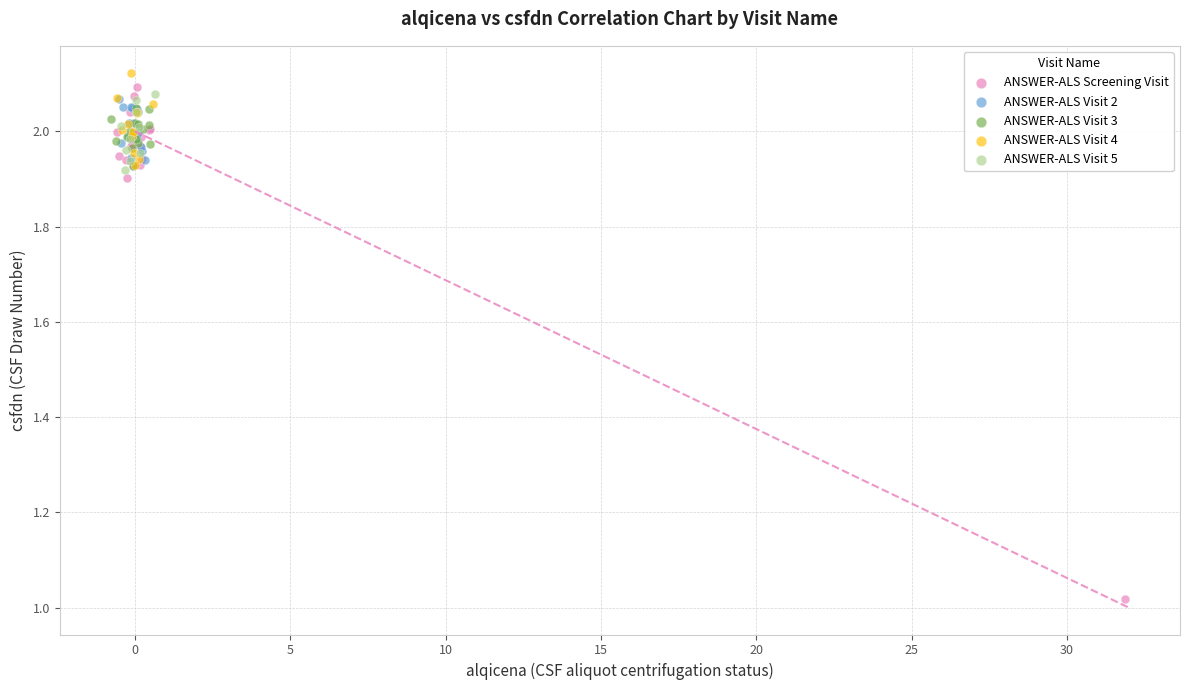

Which series contains the lowest Y value?

ANSWER-ALS Screening Visit